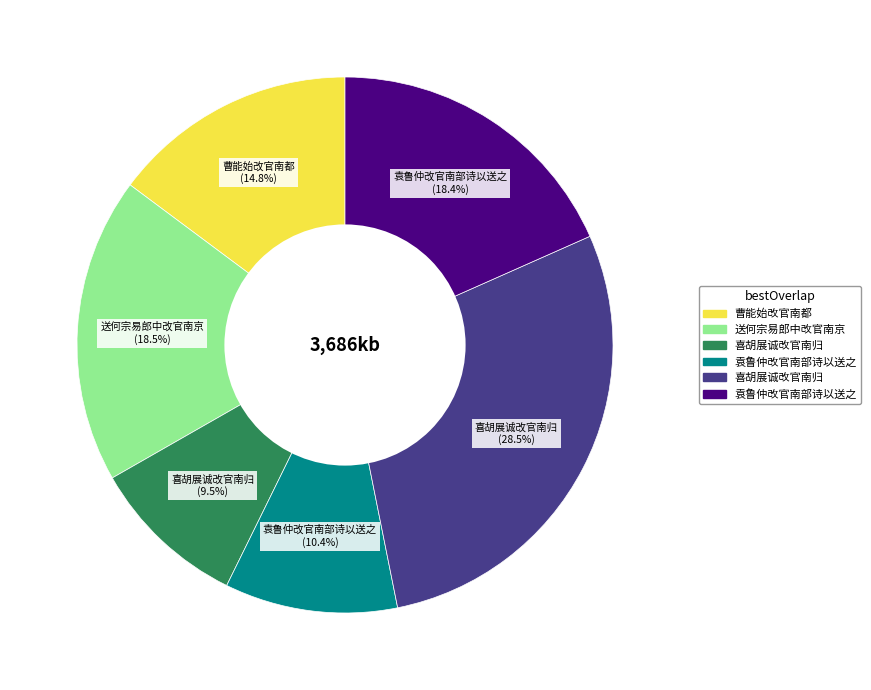

Does any single category account for the majority?

No